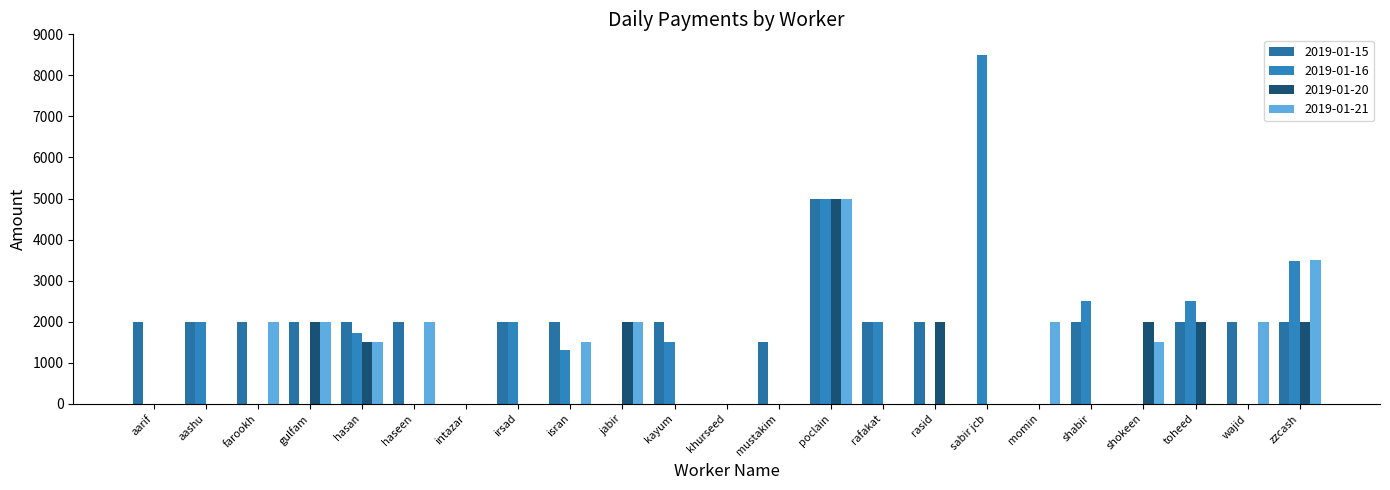

Reading right to left, transcribe all the data shown in this chart.

2019-01-15: zzcash=2000	wajid=2000	toheed=2000	shokeen=0	shabir=2000	momin=0	sabir jcb=0	rasid=2000	rafakat=2000	poclain=5000	mustakim=1500	khurseed=0	kayum=2000	jabir=0	isran=2000	irsad=2000	intazar=0	haseen=2000	hasan=2000	gulfam=2000	farookh=2000	aashu=2000	aarif=2000
2019-01-16: zzcash=3470	wajid=0	toheed=2500	shokeen=0	shabir=2500	momin=0	sabir jcb=8500	rasid=0	rafakat=2000	poclain=5000	mustakim=0	khurseed=0	kayum=1500	jabir=0	isran=1300	irsad=2000	intazar=0	haseen=0	hasan=1730	gulfam=0	farookh=0	aashu=2000	aarif=0
2019-01-20: zzcash=2000	wajid=0	toheed=2000	shokeen=2000	shabir=0	momin=0	sabir jcb=0	rasid=2000	rafakat=0	poclain=5000	mustakim=0	khurseed=0	kayum=0	jabir=2000	isran=0	irsad=0	intazar=0	haseen=0	hasan=1500	gulfam=2000	farookh=0	aashu=0	aarif=0
2019-01-21: zzcash=3500	wajid=2000	toheed=0	shokeen=1500	shabir=0	momin=2000	sabir jcb=0	rasid=0	rafakat=0	poclain=5000	mustakim=0	khurseed=0	kayum=0	jabir=2000	isran=1500	irsad=0	intazar=0	haseen=2000	hasan=1500	gulfam=2000	farookh=2000	aashu=0	aarif=0